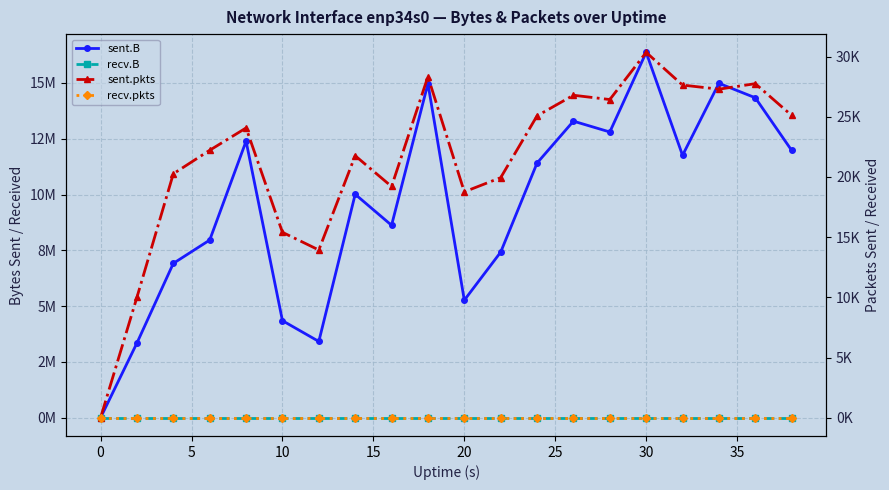

The value of sent.B at 25 is 1370435. True or false?

False